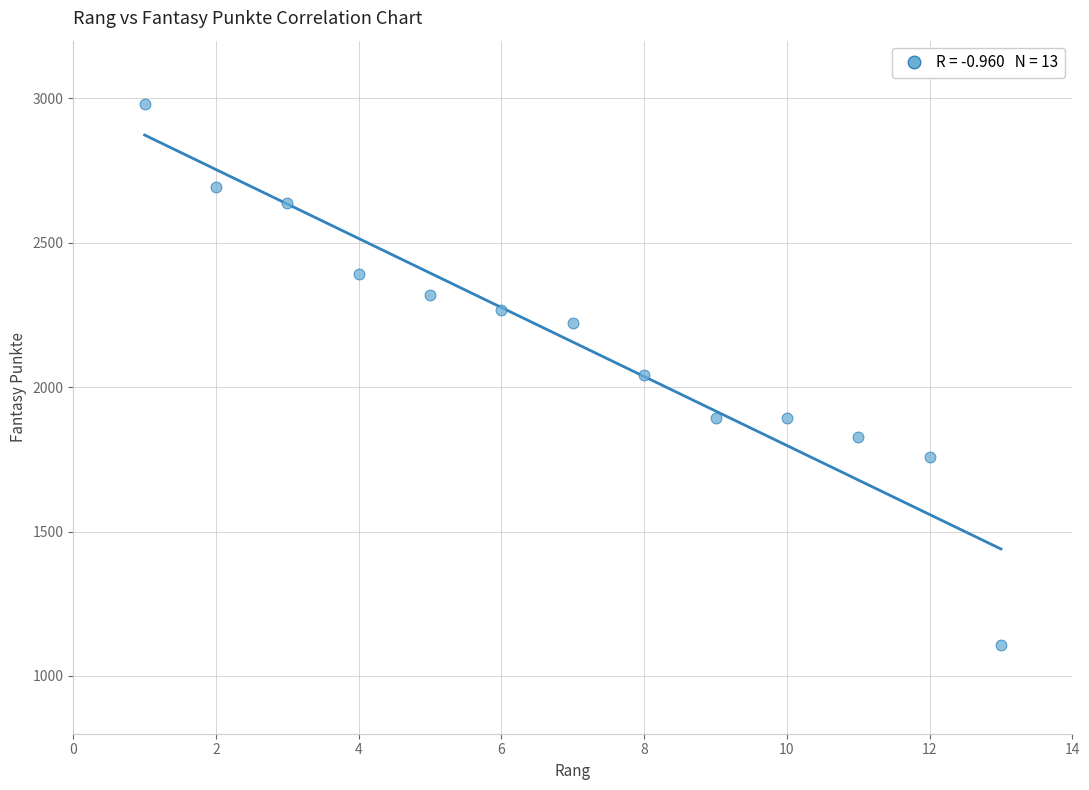

What is the range of X values (max minus min)?

12